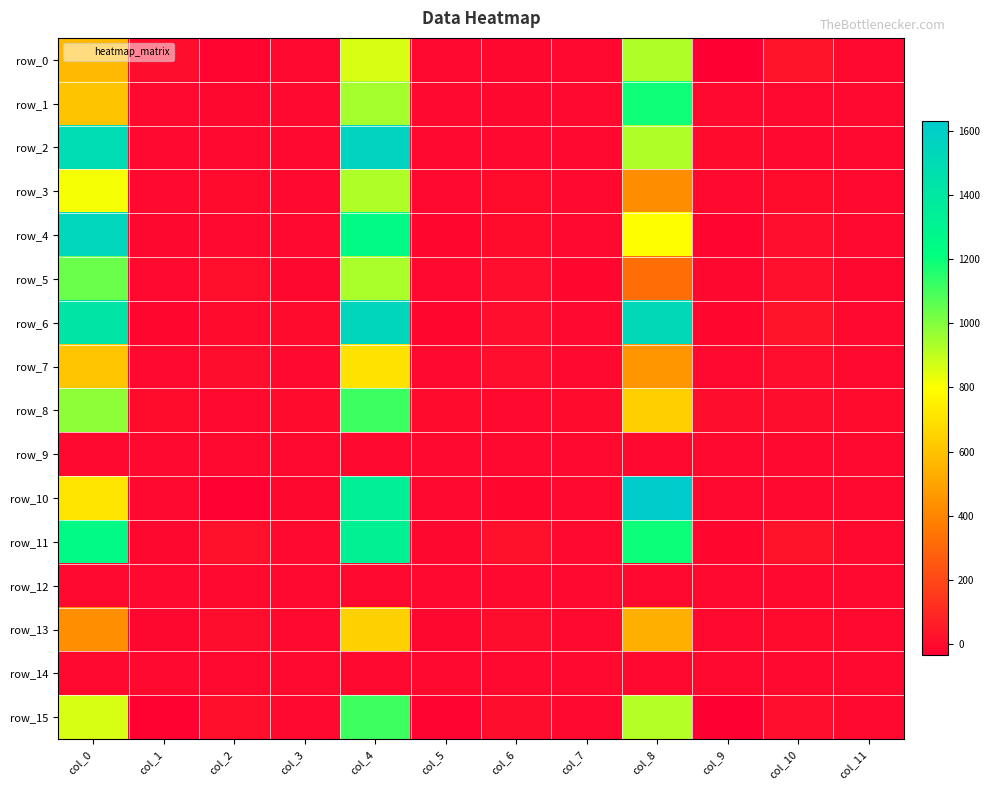

Count the number of data series in this chart.

16